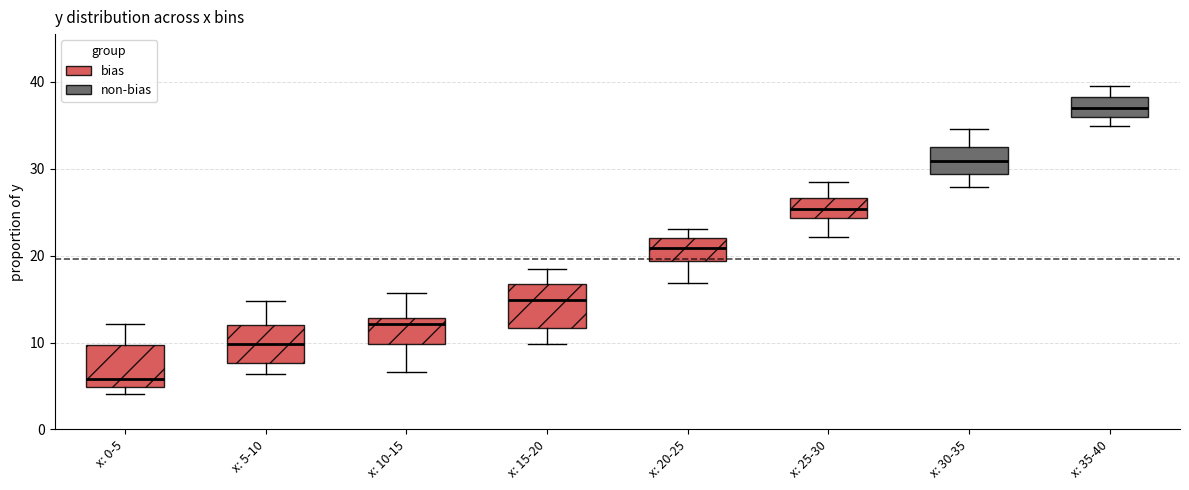

Reading left to right, transcribe this box plot: for each box, give where its median line is, the range the box spans, and where its two whiskers end, as read against the y-axis. The values are not printed on the chart, so give them approximately, as read against the axis.

x: 0-5: median 6, box 5 to 10, whiskers 4 to 12
x: 5-10: median 10, box 8 to 12, whiskers 6 to 15
x: 10-15: median 12, box 10 to 13, whiskers 7 to 16
x: 15-20: median 15, box 12 to 17, whiskers 10 to 18
x: 20-25: median 21, box 19 to 22, whiskers 17 to 23
x: 25-30: median 25, box 24 to 27, whiskers 22 to 28
x: 30-35: median 31, box 29 to 32, whiskers 28 to 35
x: 35-40: median 37, box 36 to 38, whiskers 35 to 40